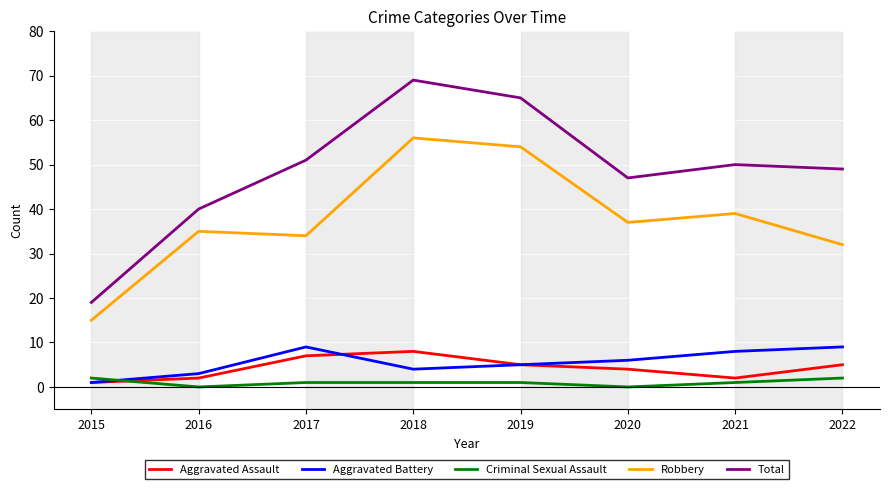

Which series has the largest range (max minus min)?

Total